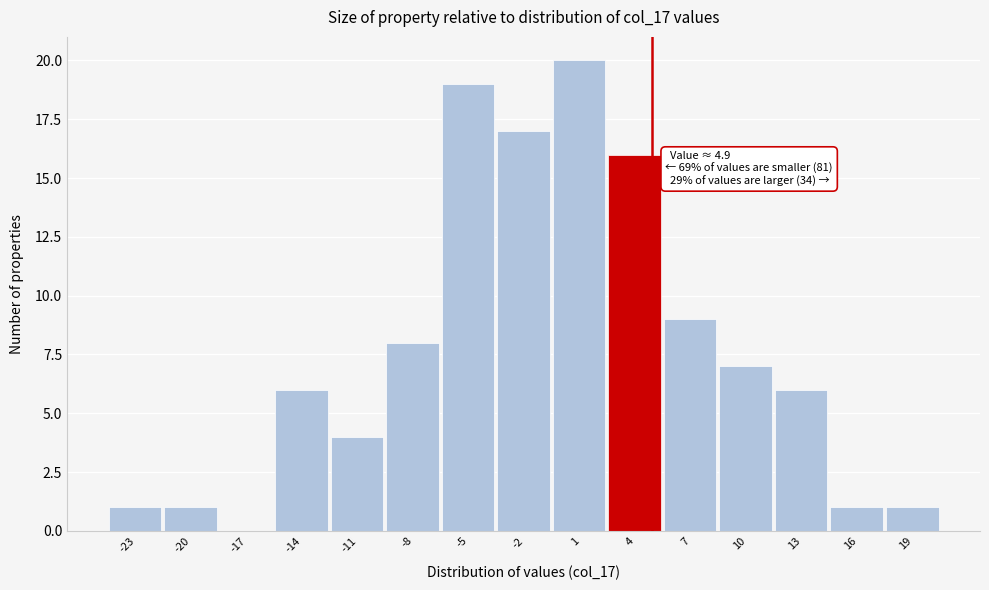

Reading right to left, what are all the values shown in this chart?

19=1	16=1	13=6	10=7	7=9	4=16	1=20	-2=17	-5=19	-8=8	-11=4	-14=6	-17=0	-20=1	-23=1